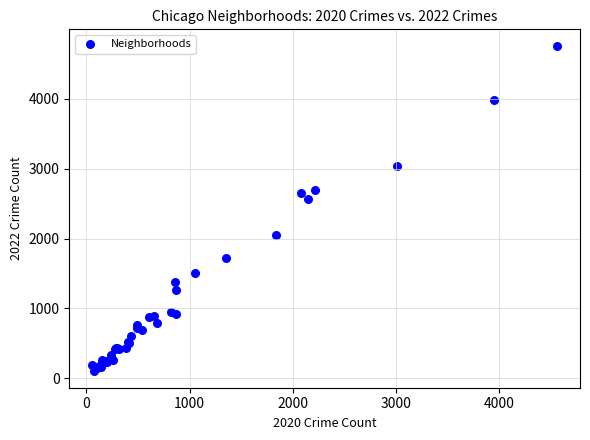

What Y value in the scatter plot is closest to 2430?

2566